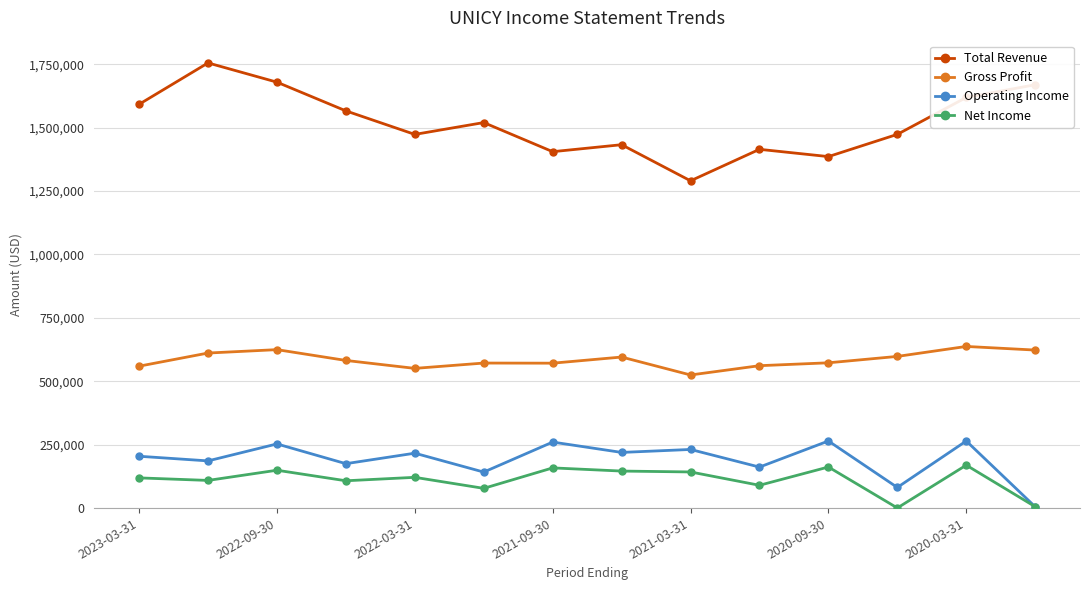

Rank the series by their maximum value, from lowest to highest.

Net Income, Operating Income, Gross Profit, Total Revenue